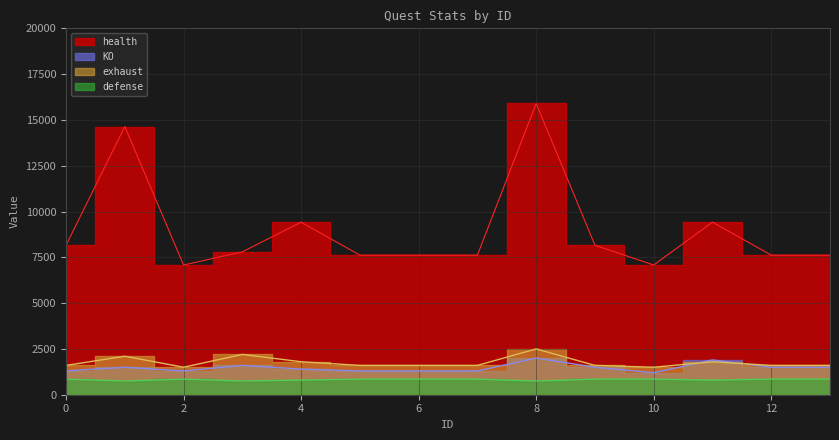

True or false: exhaust and KO intersect in this chart.

True